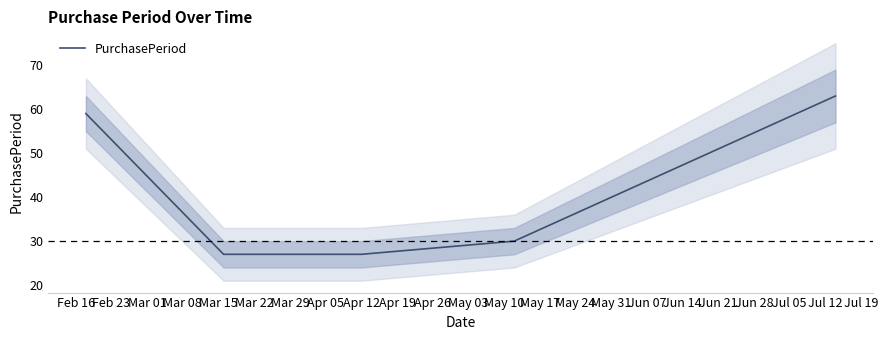

What is the lowest value of the PurchasePeriod series?

27